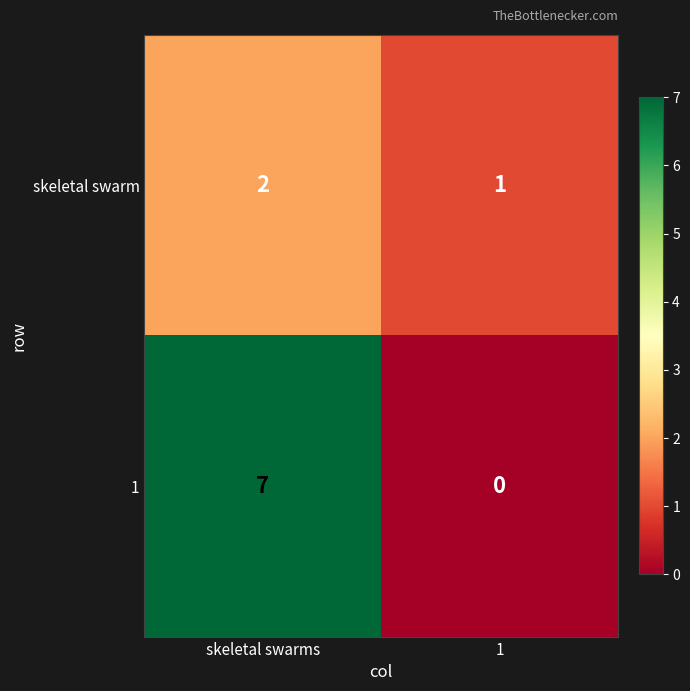

The skeletal swarm series shows 0 at 1. True or false?

False